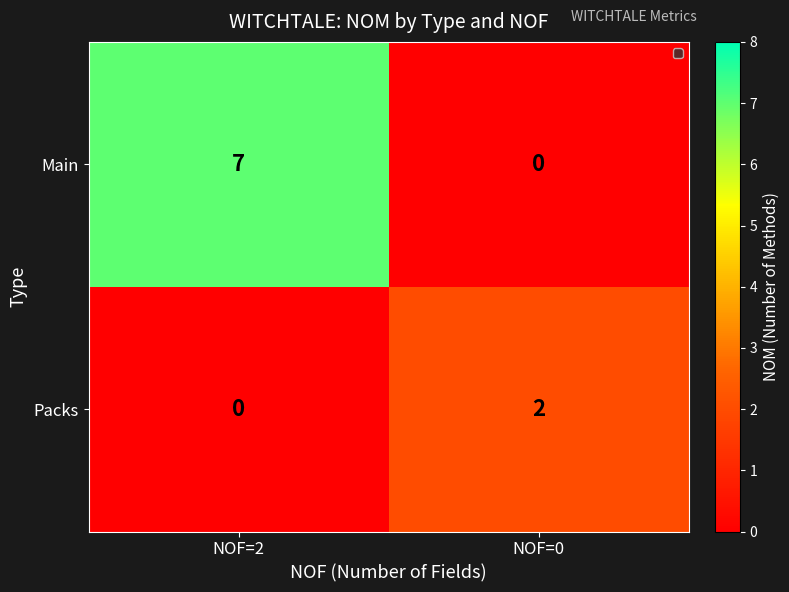

How many data points does each series have?

2